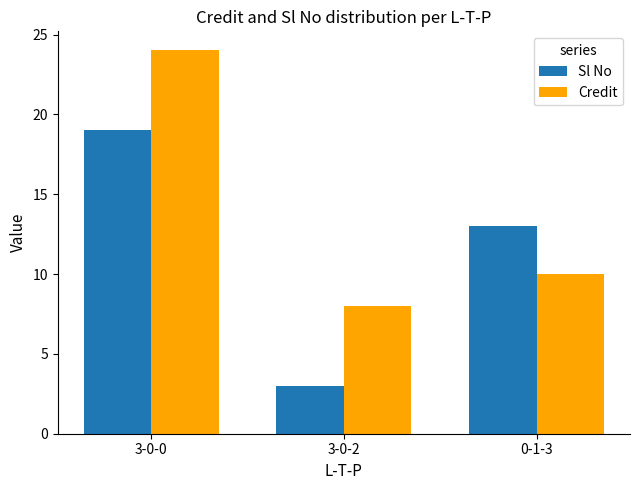

Is the value of Sl No at 3-0-0 greater than the value of Credit at 0-1-3?

Yes